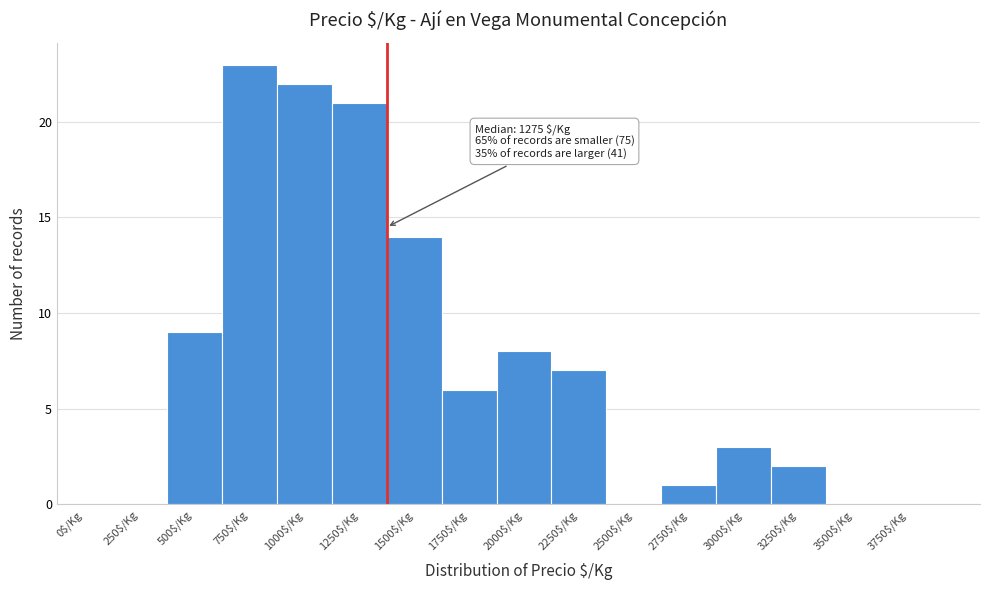

True or false: the data shows 14 at 1500$/Kg.

True